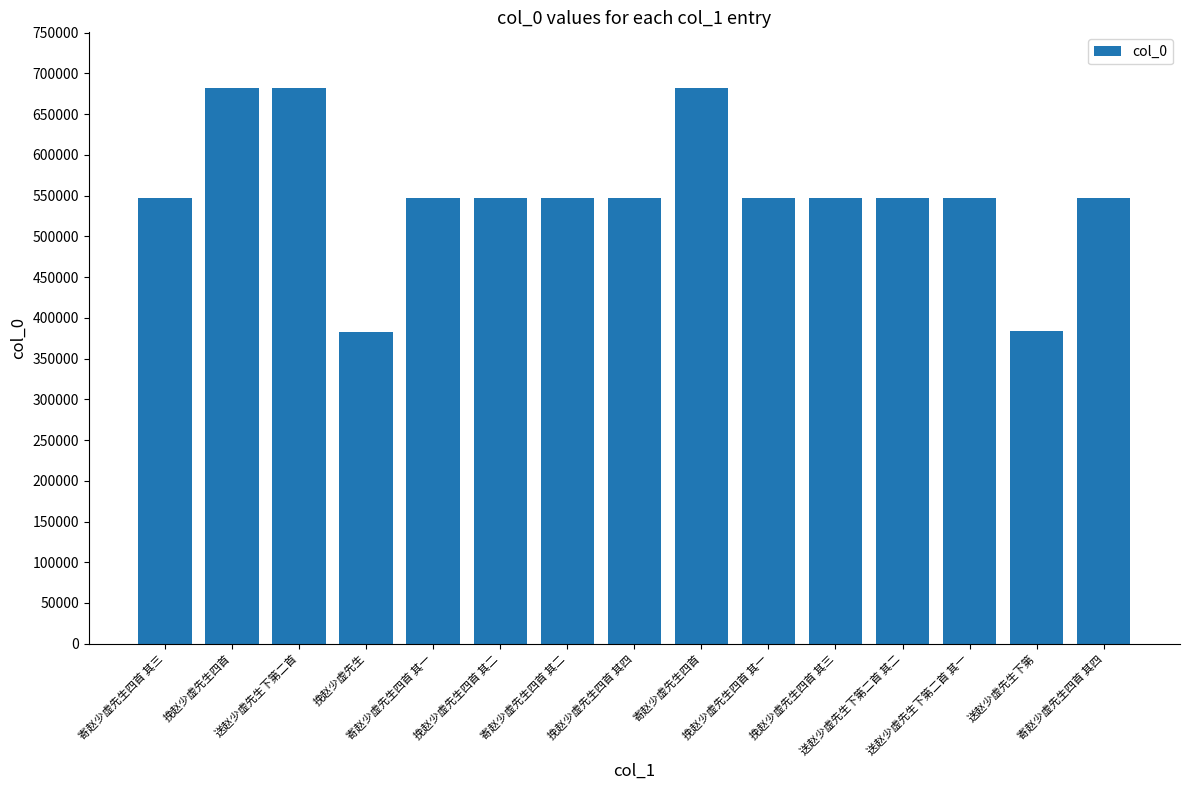

How many bars are there in total?

15